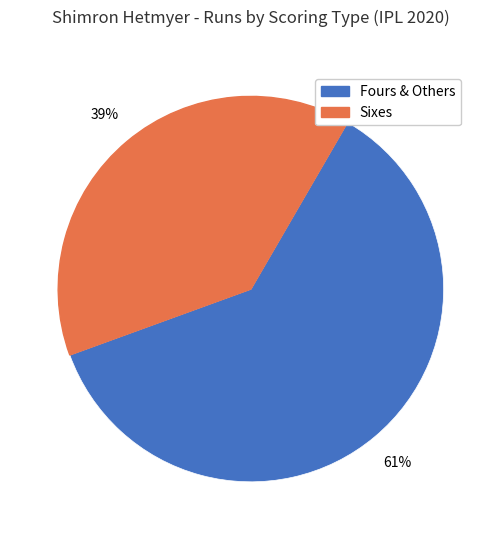

To the nearest percent, what is the average slice percentage?

50%